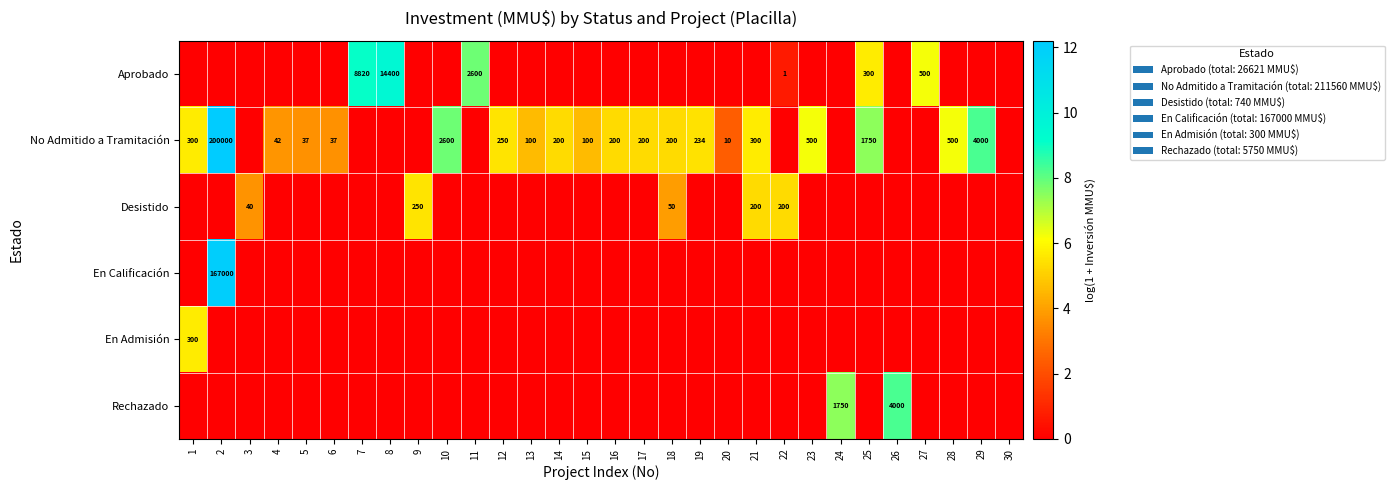

What is the difference between the No Admitido a Tramitación values at 21 and 5?

263